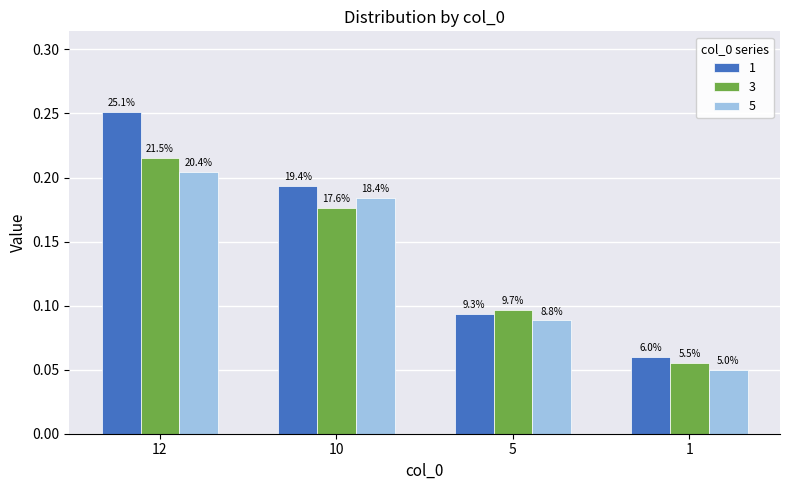

What is the maximum value for 1?

0.3